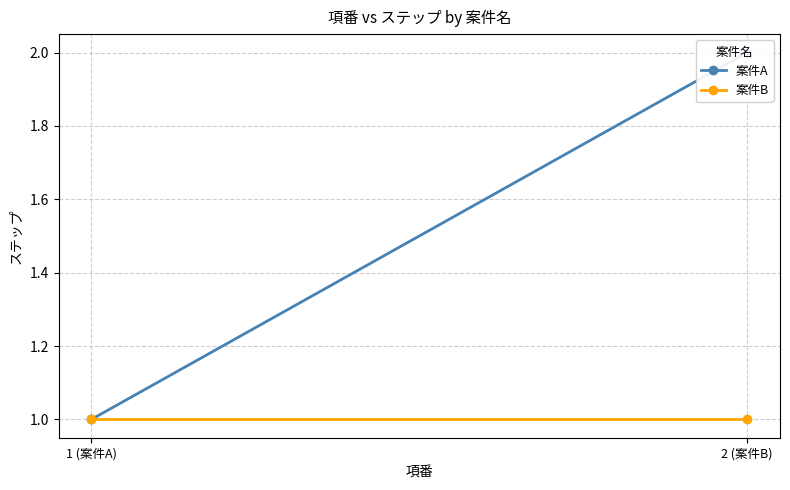

At which label is 案件B closest to 1?

1 (案件A)